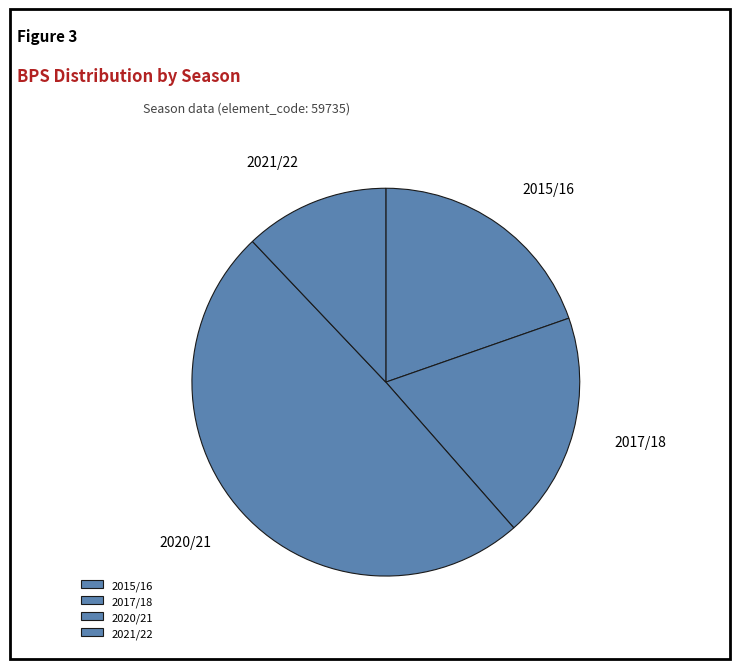

Which slice is the smallest?

2021/22